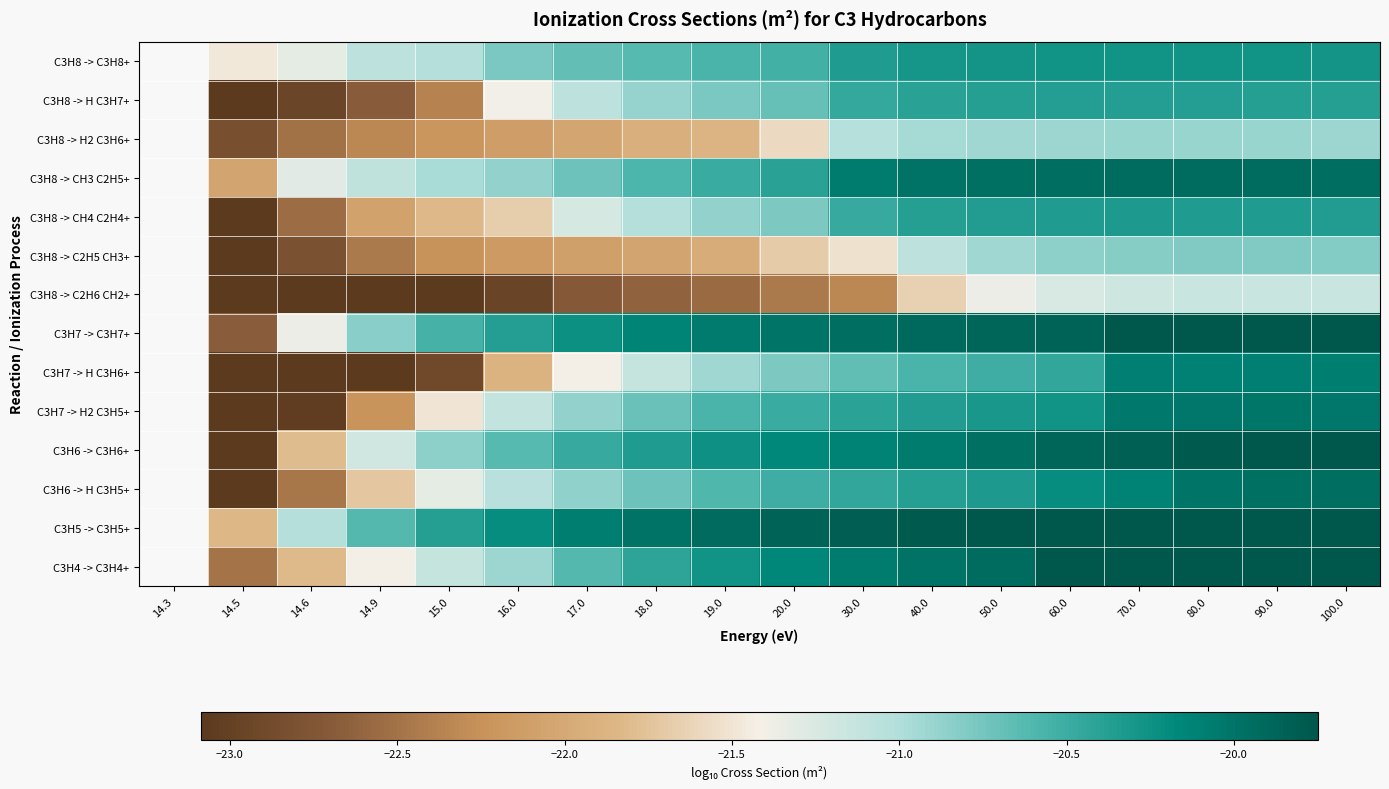

Count the C3H5 -> C3H5+ values in the range -21 to -19.

15